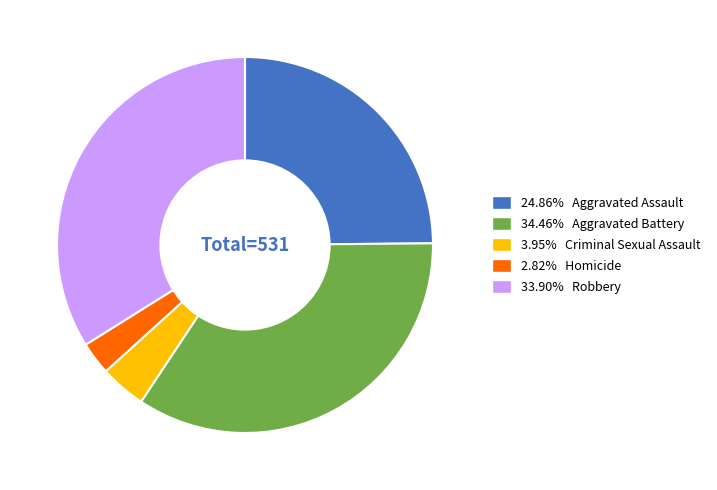

Does any single category account for the majority?

No